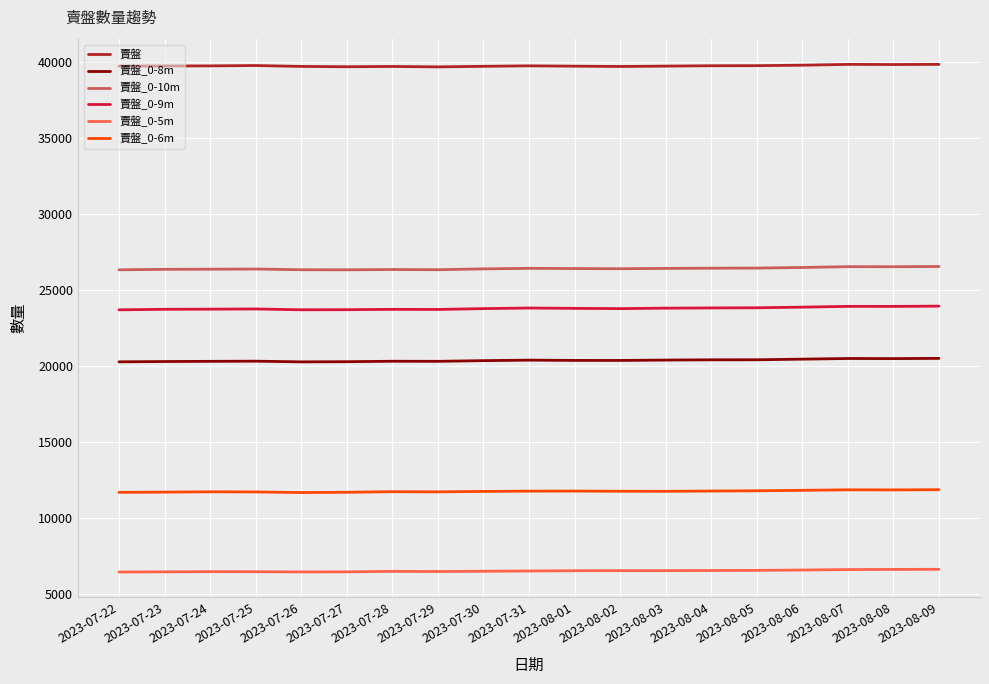

The value of 賣盤_0-6m at 2023-07-28 is 21075. True or false?

False